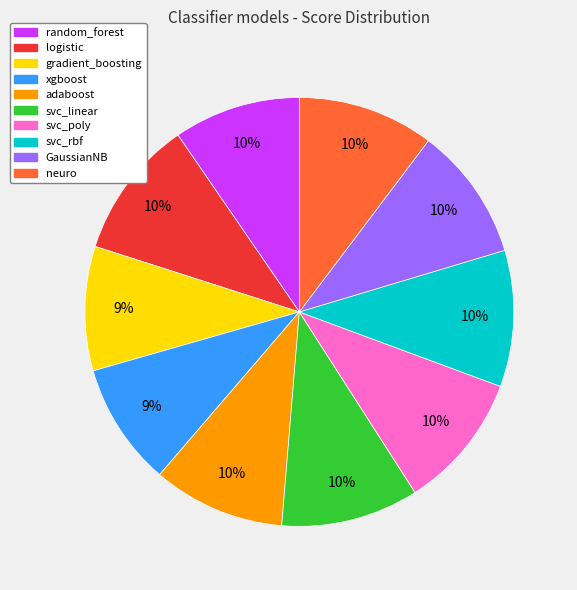

True or false: xgboost accounts for 1% of the total.

False